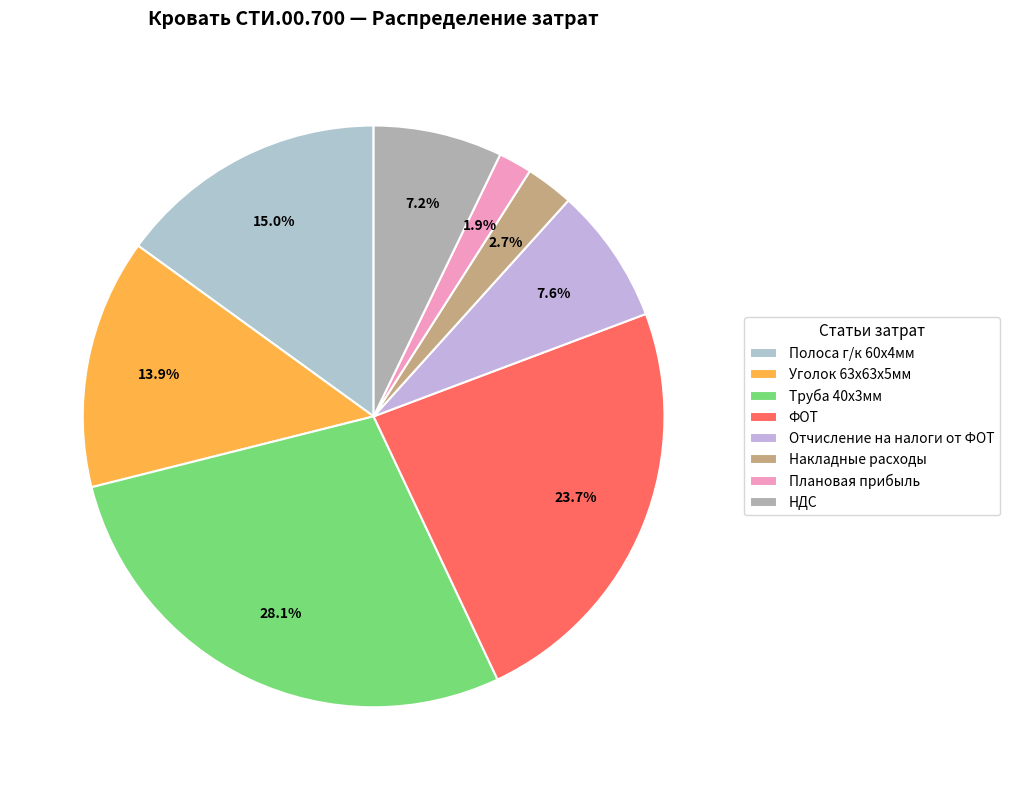

What portion of the pie excludes Накладные расходы?

97.3%